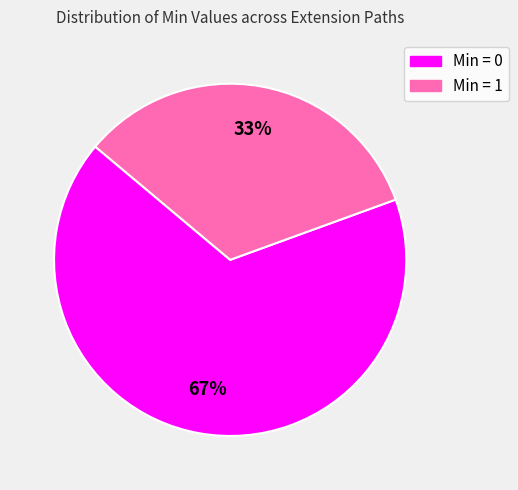

Does any single category account for the majority?

Yes